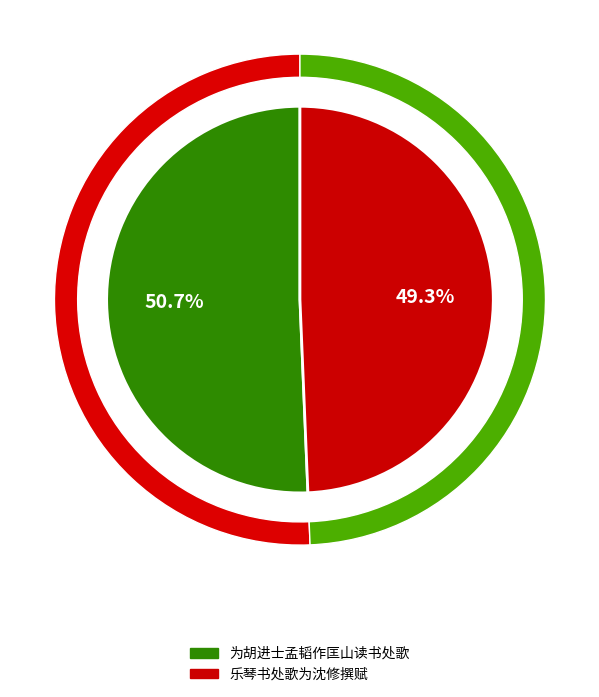

Which slice is the largest?

为胡进士孟韬作匡山读书处歌